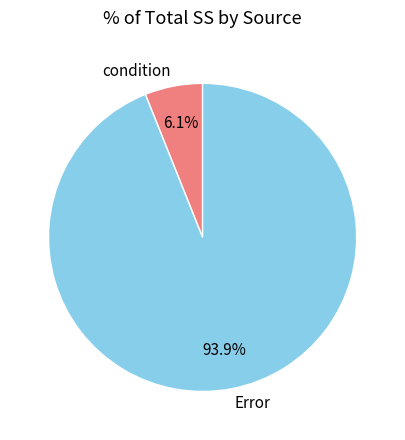

To the nearest percent, what is the difference between the condition and Error slice percentages?

88%